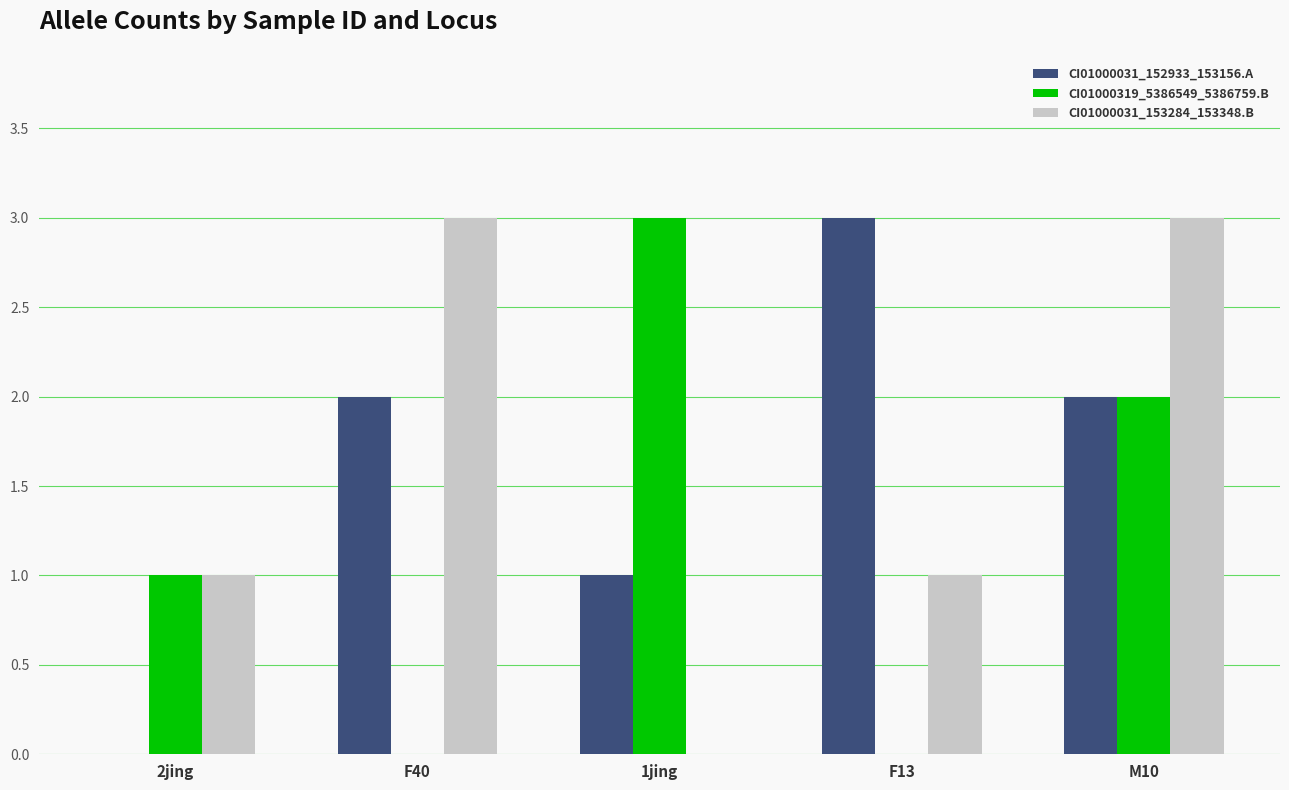

At which category is the sum across all series the highest?

M10